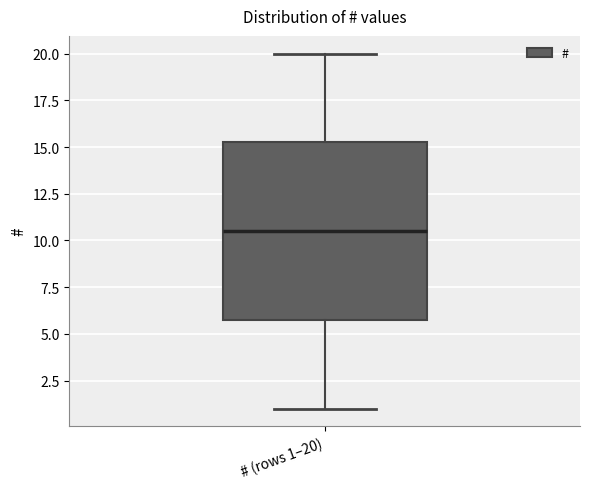

Transcribe this box plot: give where the median line is, the range the box spans, and where the two whiskers end, as read against the y-axis. The values are not printed on the chart, so give them approximately, as read against the axis.

median 10.5, box 6.0 to 15.5, whiskers 1.0 to 20.0